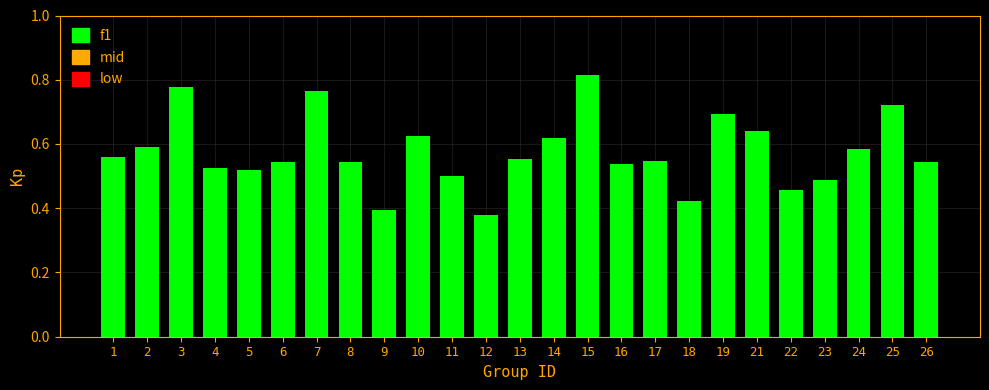

Which category has the highest value across all series?

15